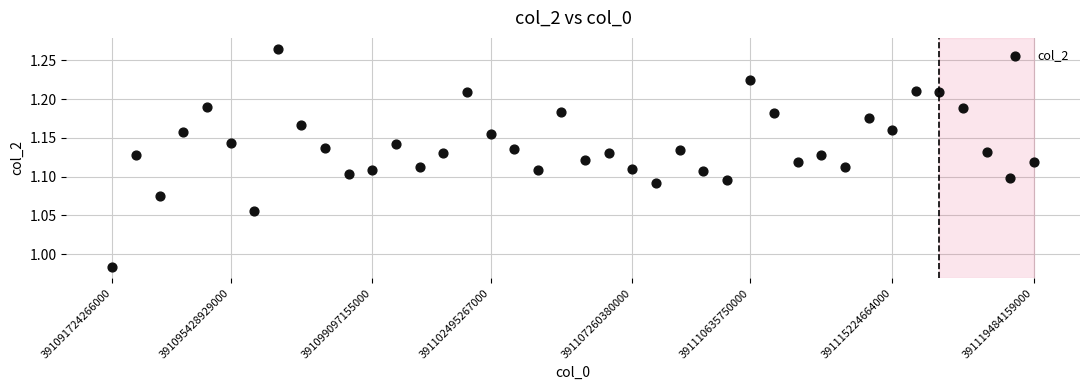

What is the range of Y values (max minus min)?

0.3